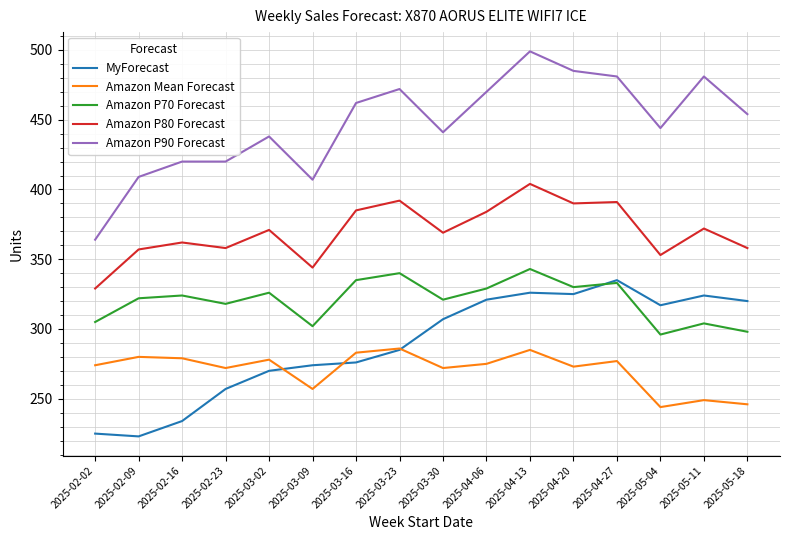

Is the value of Amazon P80 Forecast at 2025-02-09 greater than the value of MyForecast at 2025-04-27?

Yes